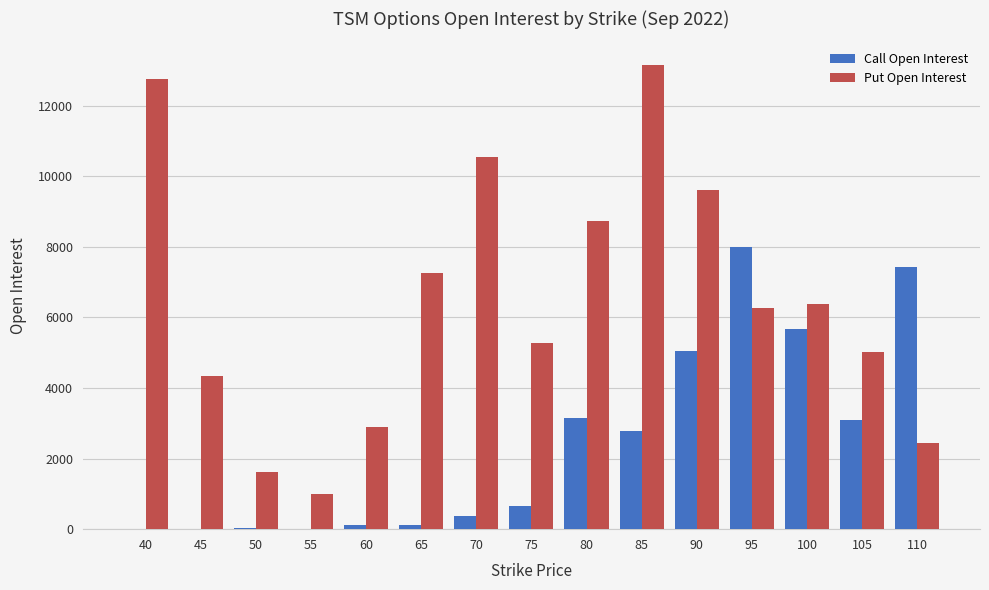

What is the difference between the Call Open Interest values at 75 and 95?

7337